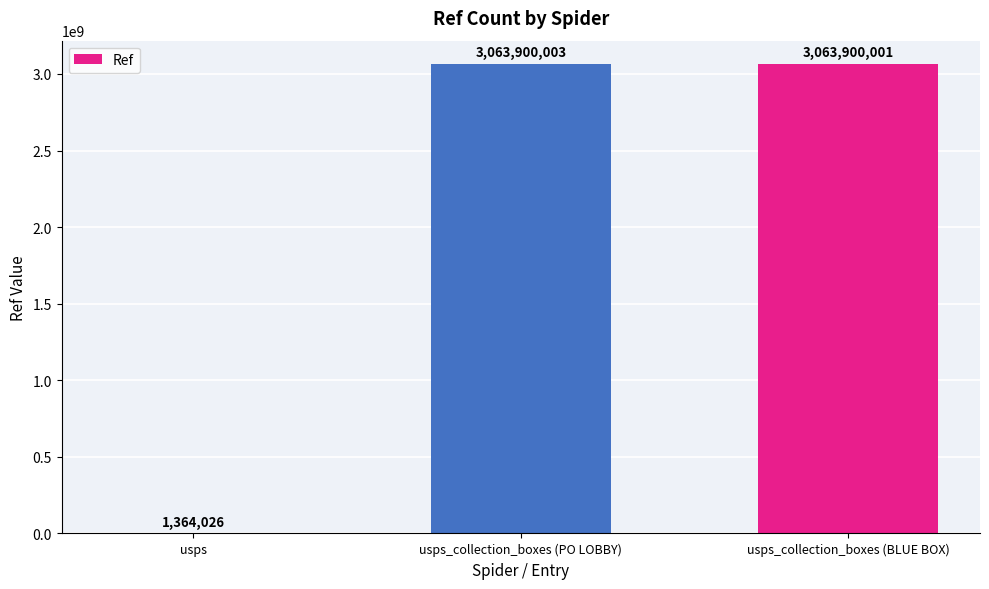

Approximately how many times larger is the value at usps_collection_boxes (PO LOBBY) compared to usps_collection_boxes (BLUE BOX)?

1.0